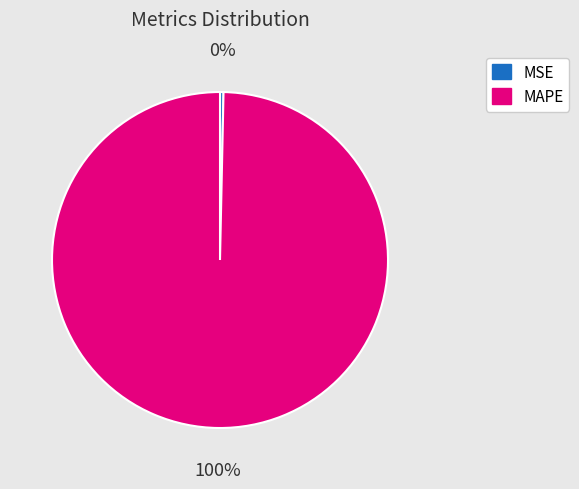

Do MAPE and MSE together represent more than half of the pie?

Yes